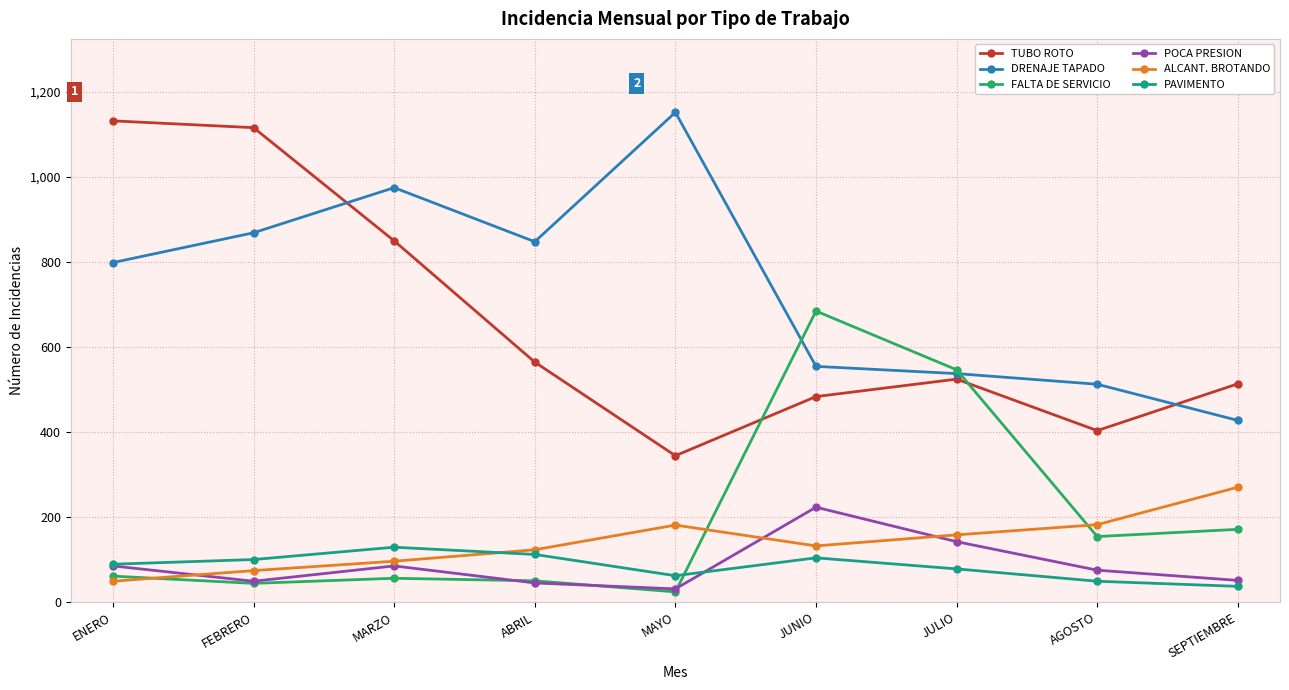

Rank the series by their maximum value, from lowest to highest.

PAVIMENTO, POCA PRESION, ALCANT. BROTANDO, FALTA DE SERVICIO, TUBO ROTO, DRENAJE TAPADO